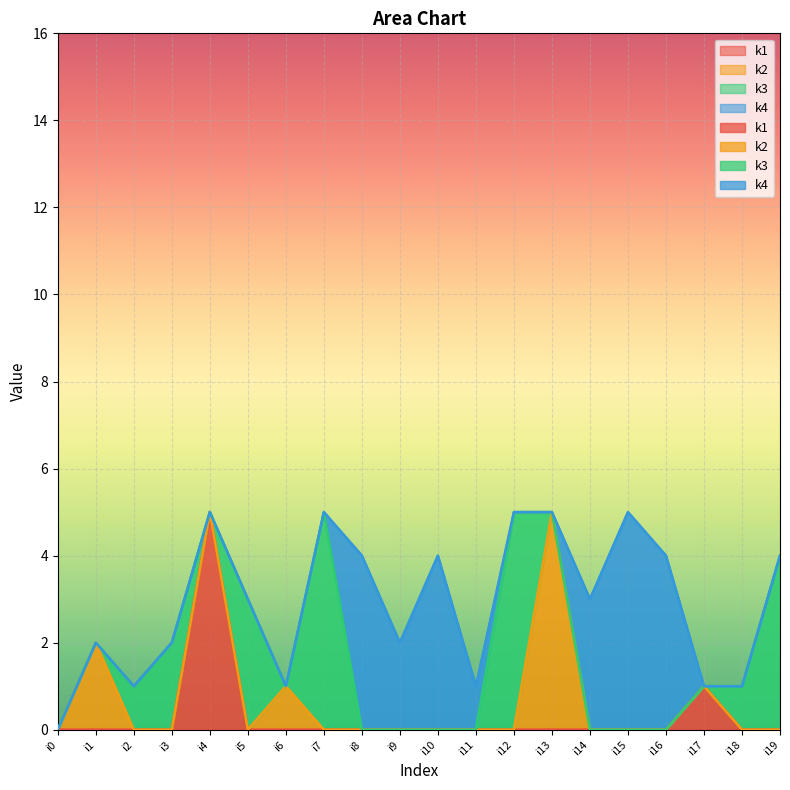

Which series has the largest range (max minus min)?

k1